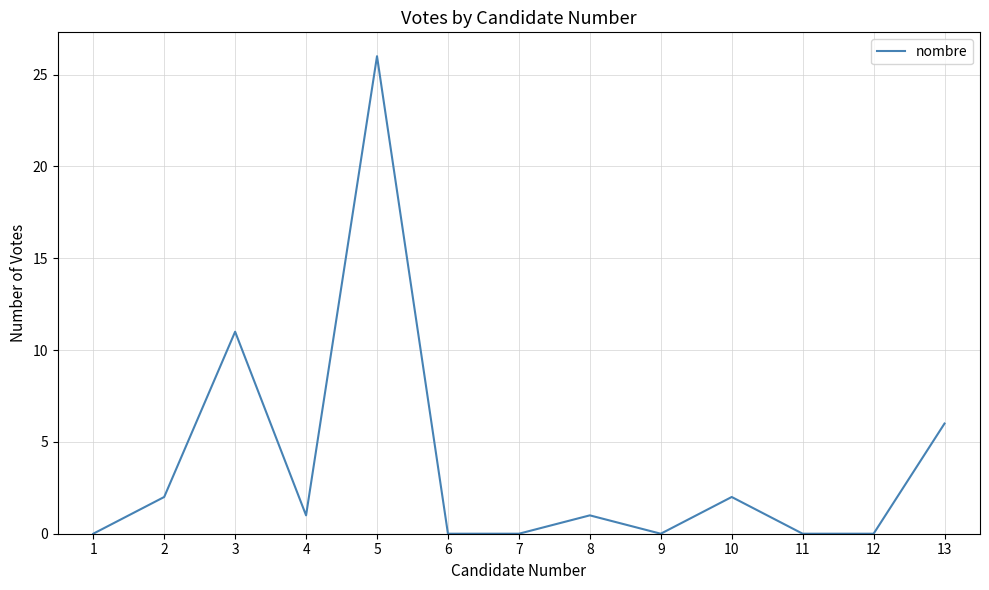

What is the average value?

4